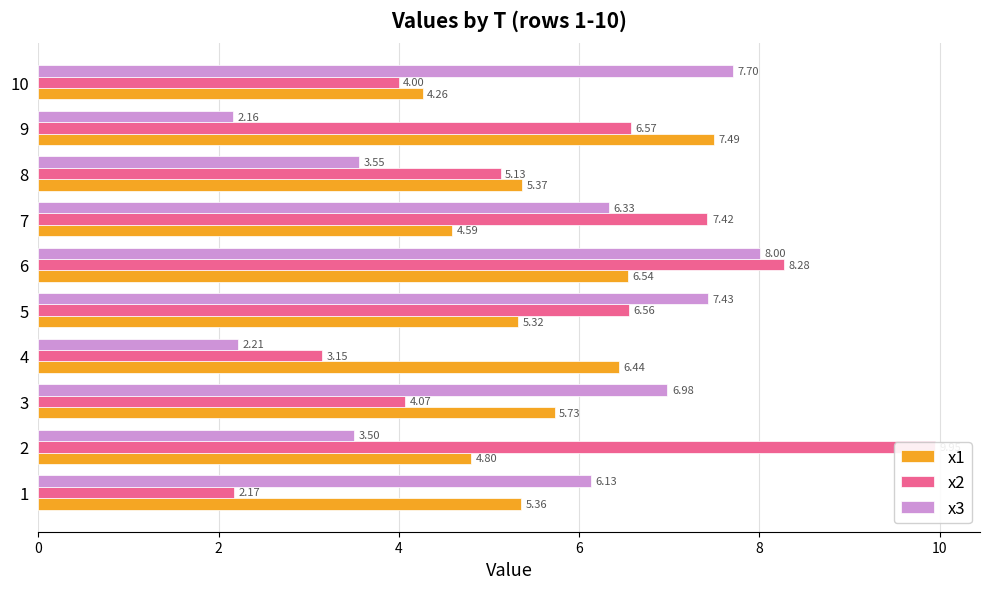

Reading left to right, what are all the values shown in this chart?

x1: 5.4	4.8	5.7	6.4	5.3	6.5	4.6	5.4	7.5	4.3
x2: 2.2	10.0	4.1	3.1	6.6	8.3	7.4	5.1	6.6	4.0
x3: 6.1	3.5	7.0	2.2	7.4	8.0	6.3	3.6	2.2	7.7